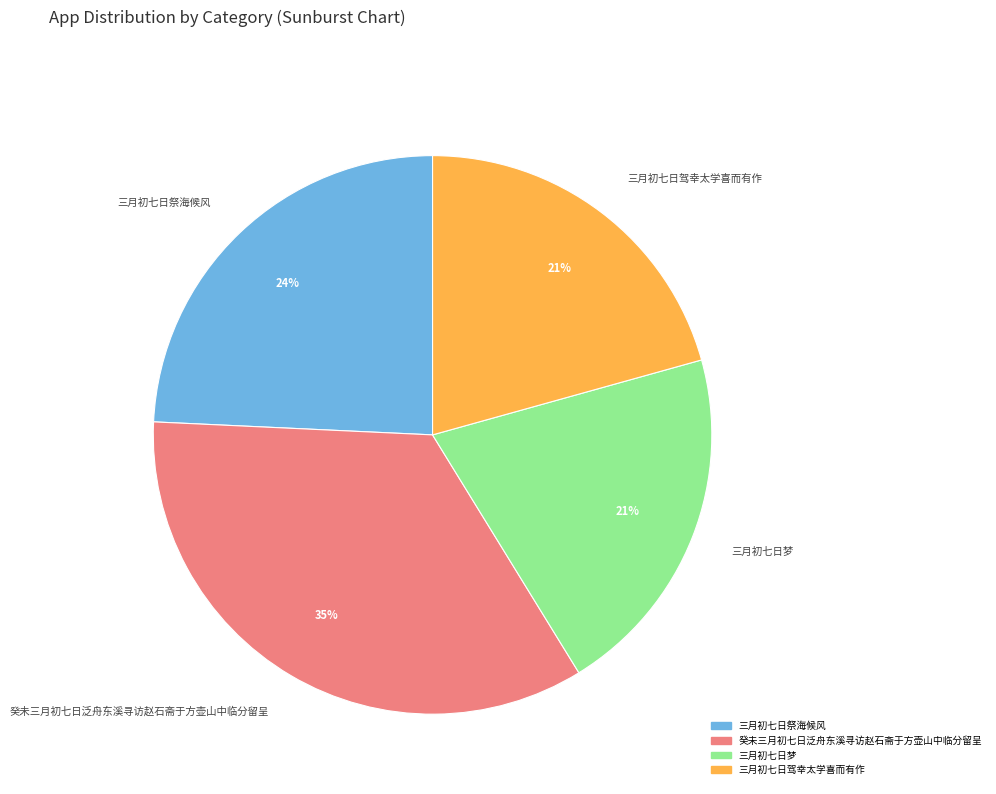

The 三月初七日祭海候风 slice represents 32% of the pie. True or false?

False